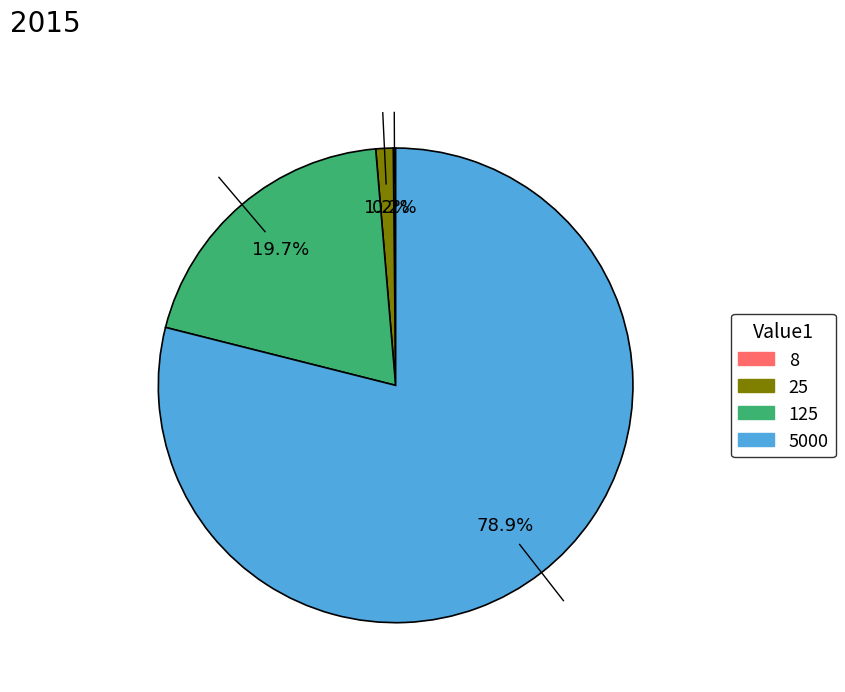

Which category has the biggest portion of the pie?

5000